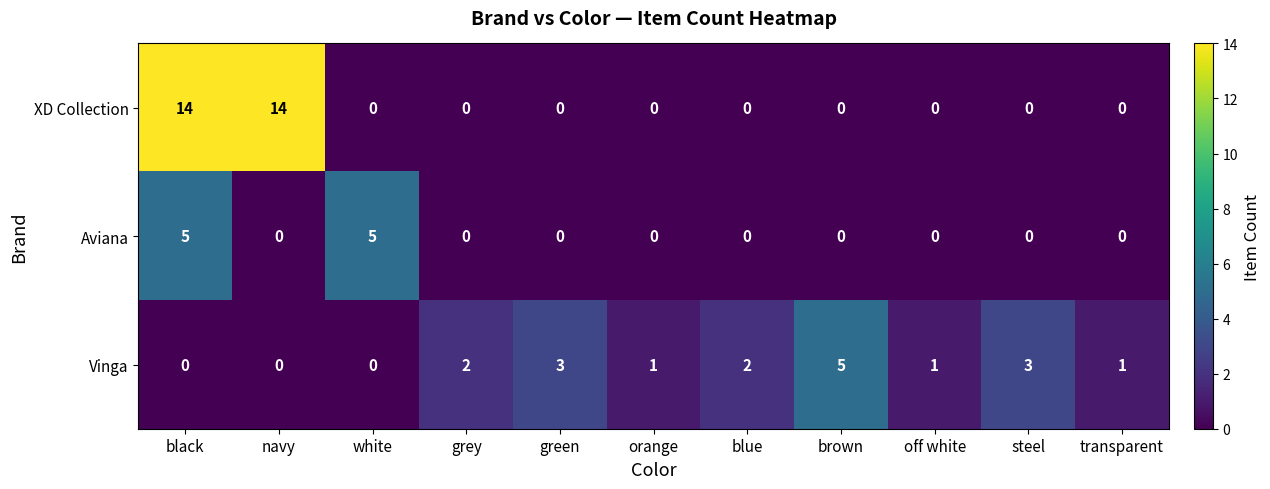

What is the difference between the maximum and minimum values in the XD Collection series?

14